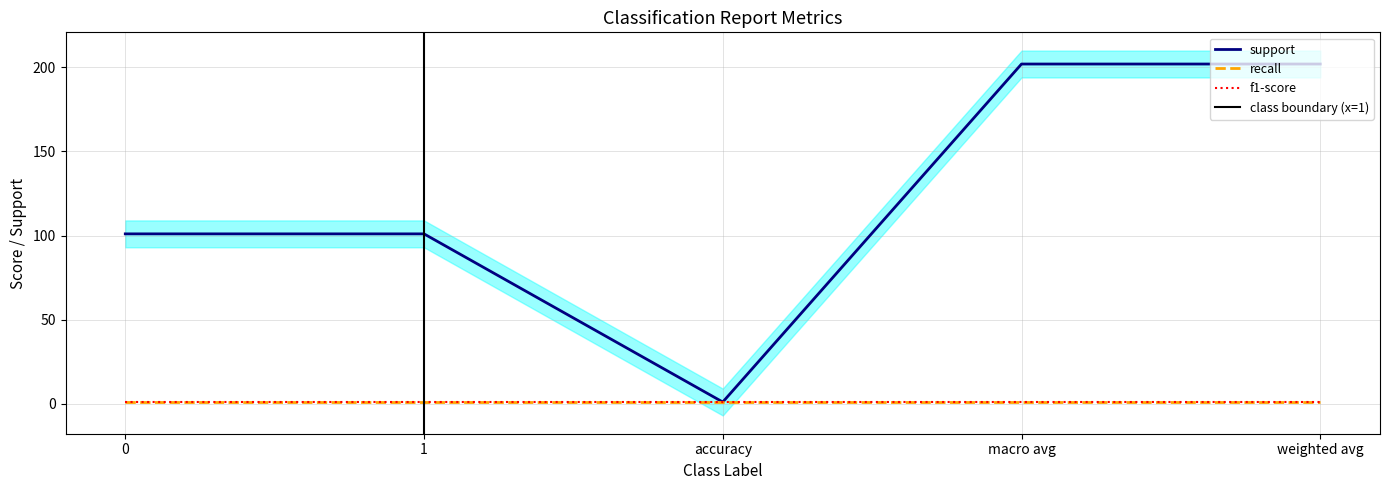

What is the value of the f1-score point at the 2nd from the left?

1